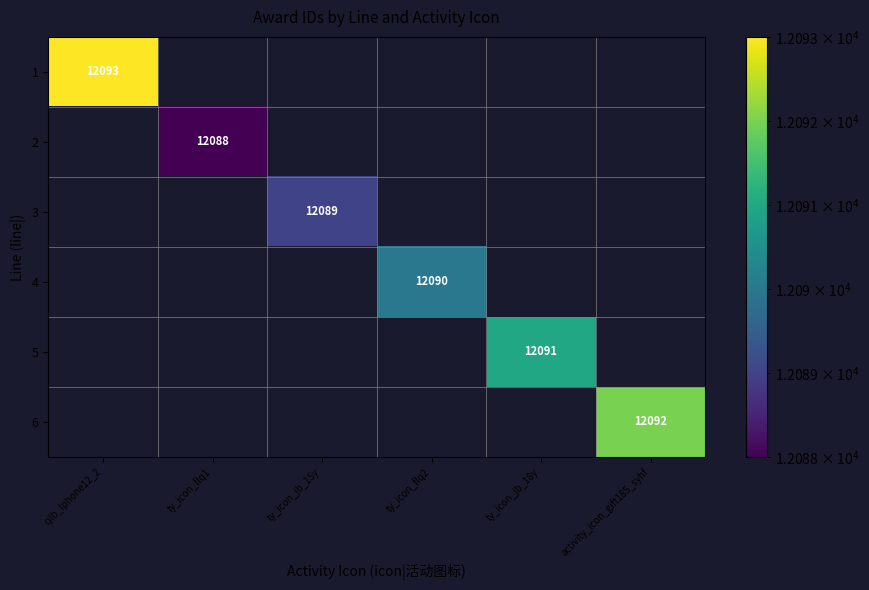

The 1 series shows 16531 at cjlb_Iphone12_2. True or false?

False